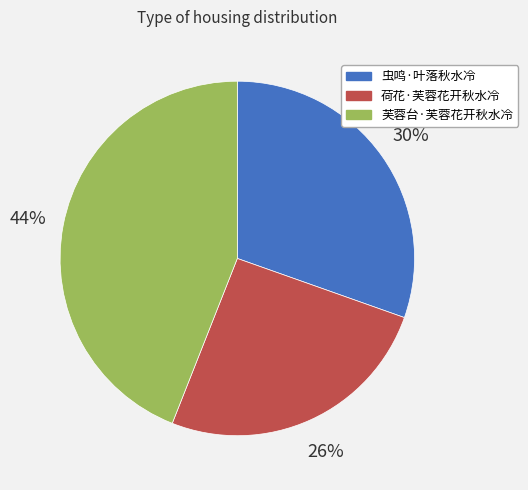

Rank the categories by value from lowest to highest.

荷花·芙蓉花开秋水冷, 虫鸣·叶落秋水冷, 芙蓉台·芙蓉花开秋水冷